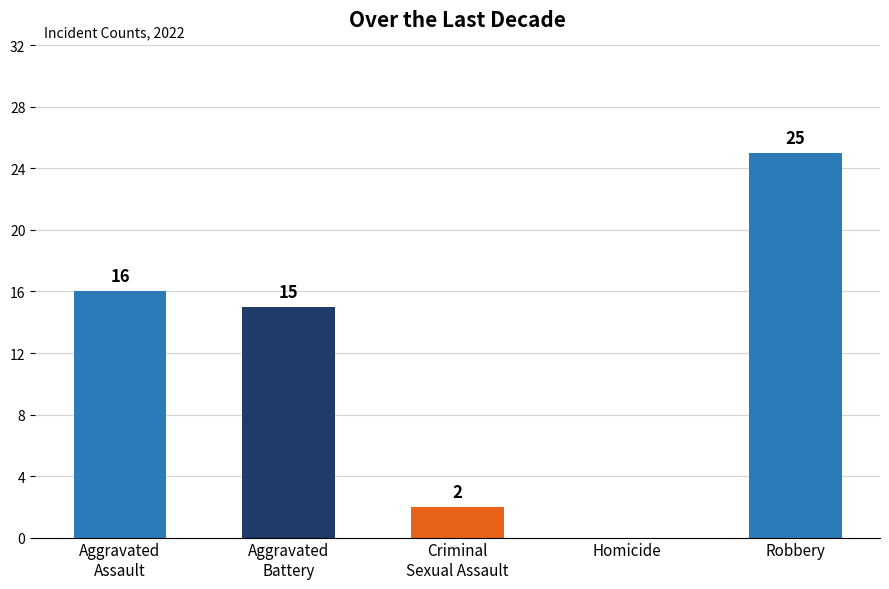

Reading right to left, what are all the values shown in this chart?

25	0	2	15	16